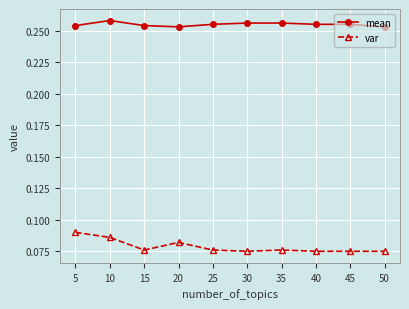

Which series has the widest spread of values?

var